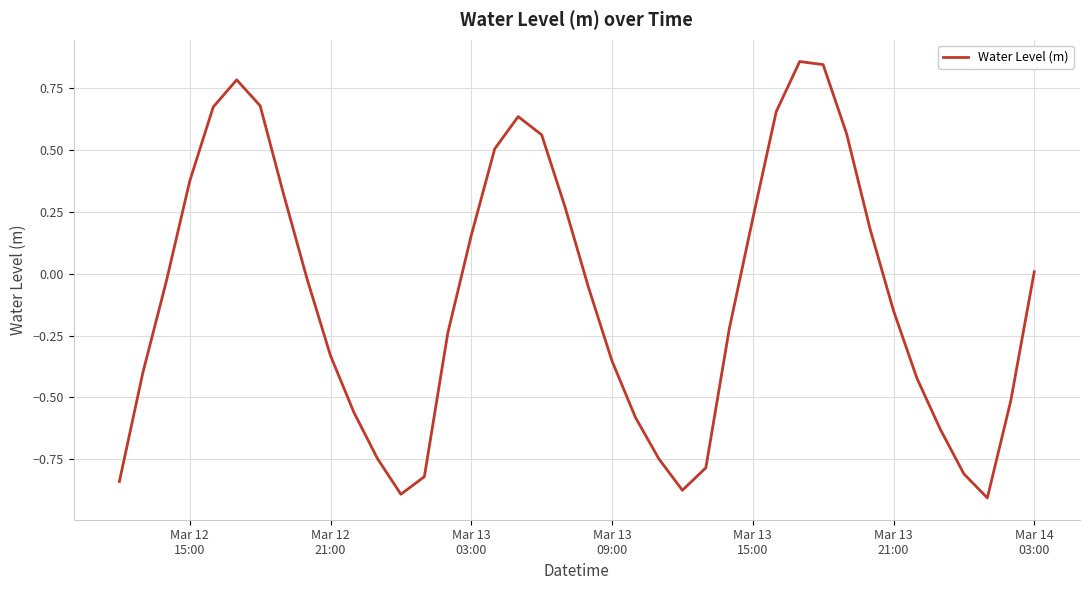

What is the difference between the maximum and minimum values?

1.8